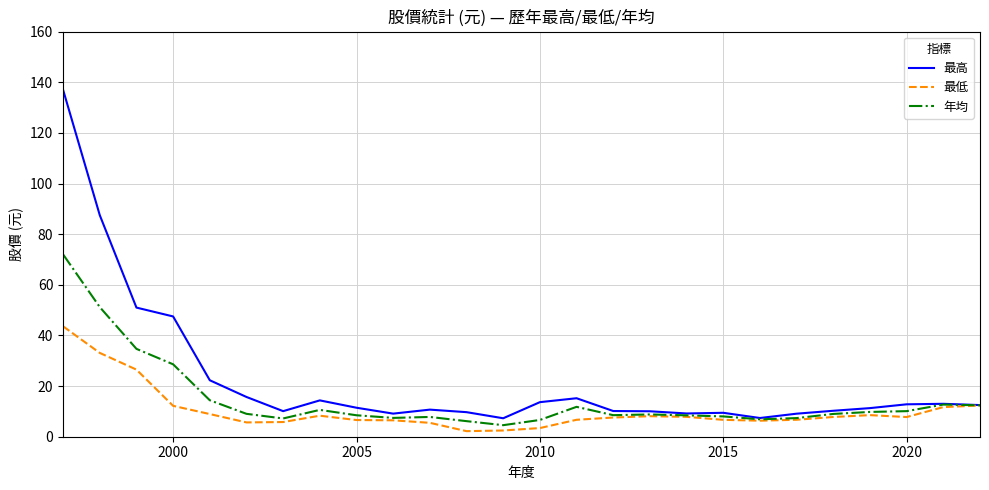

Which series has the widest spread of values?

最高